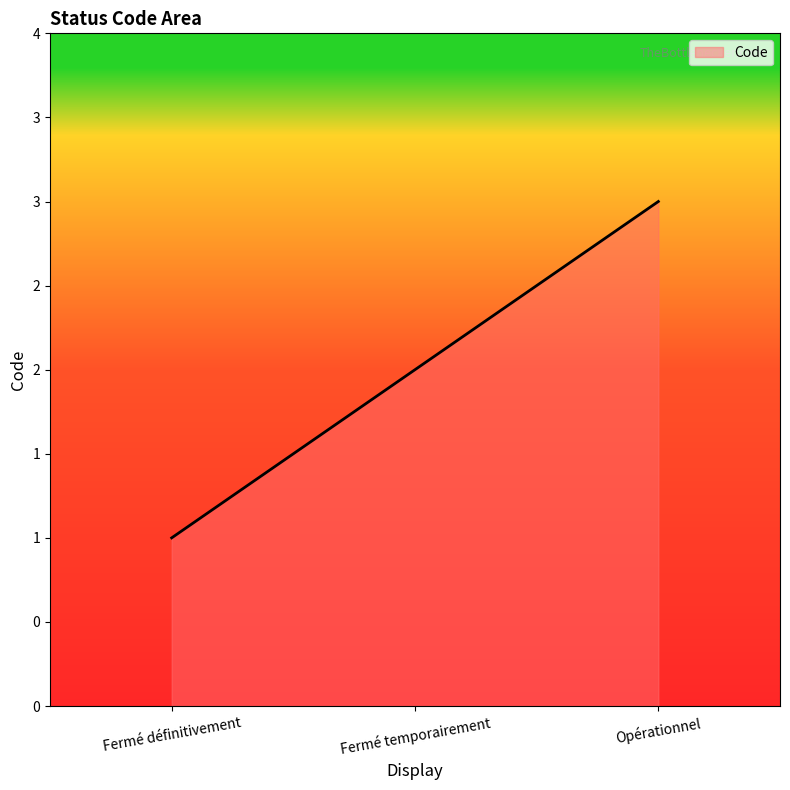

Is this an area chart (filled region under the line)?

Yes